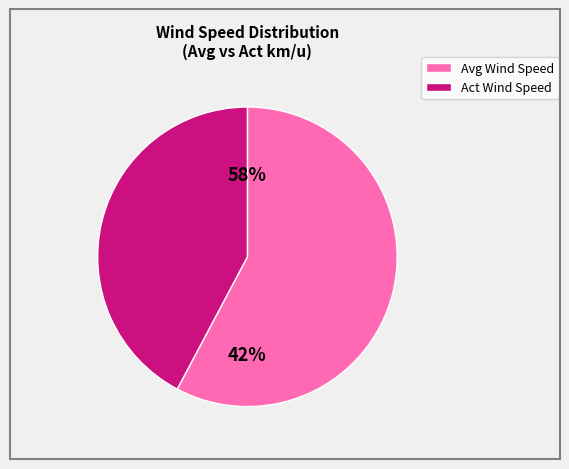

Is it true that 23:40 is 0% of the pie?

True